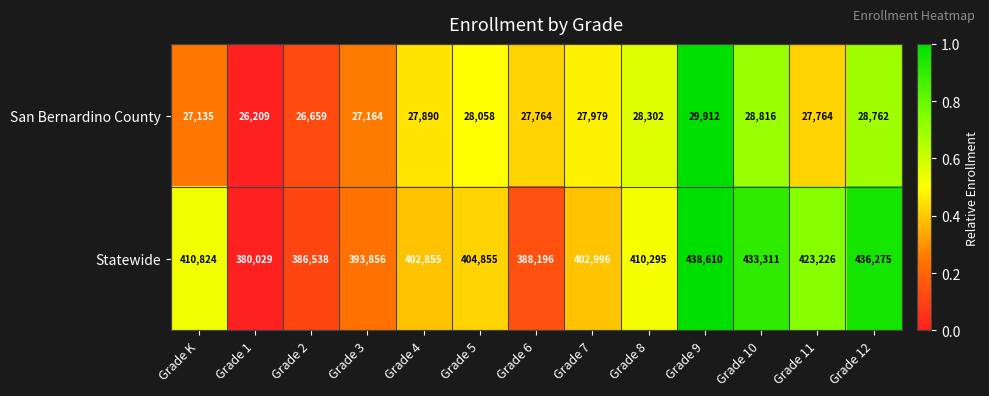

The San Bernardino County series shows 29912 at Grade 9. True or false?

True